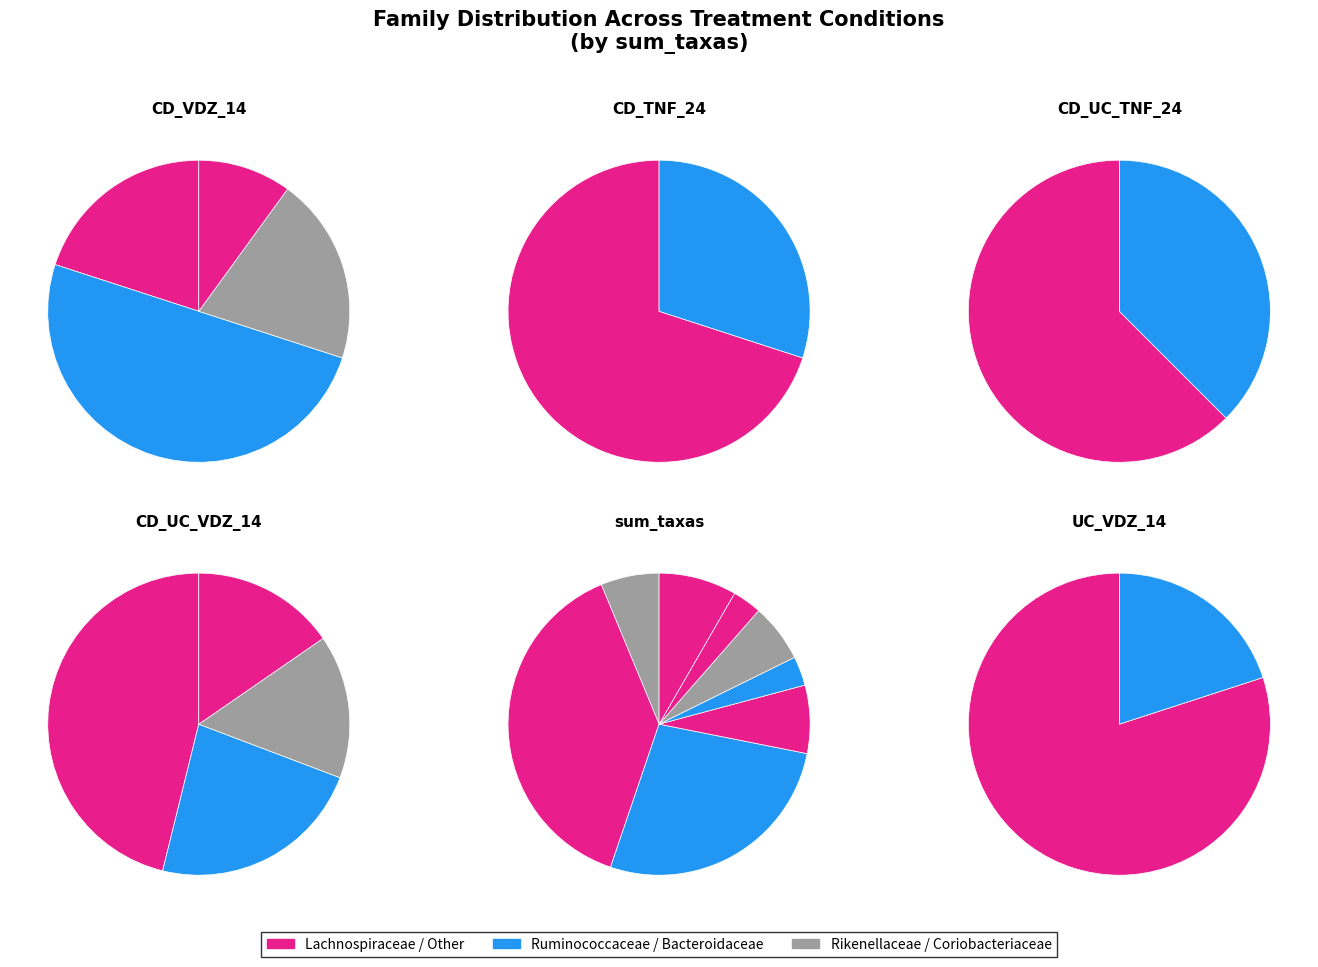

Is the sum of Lachnospiraceae and Ruminococcaceae greater than half?

Yes